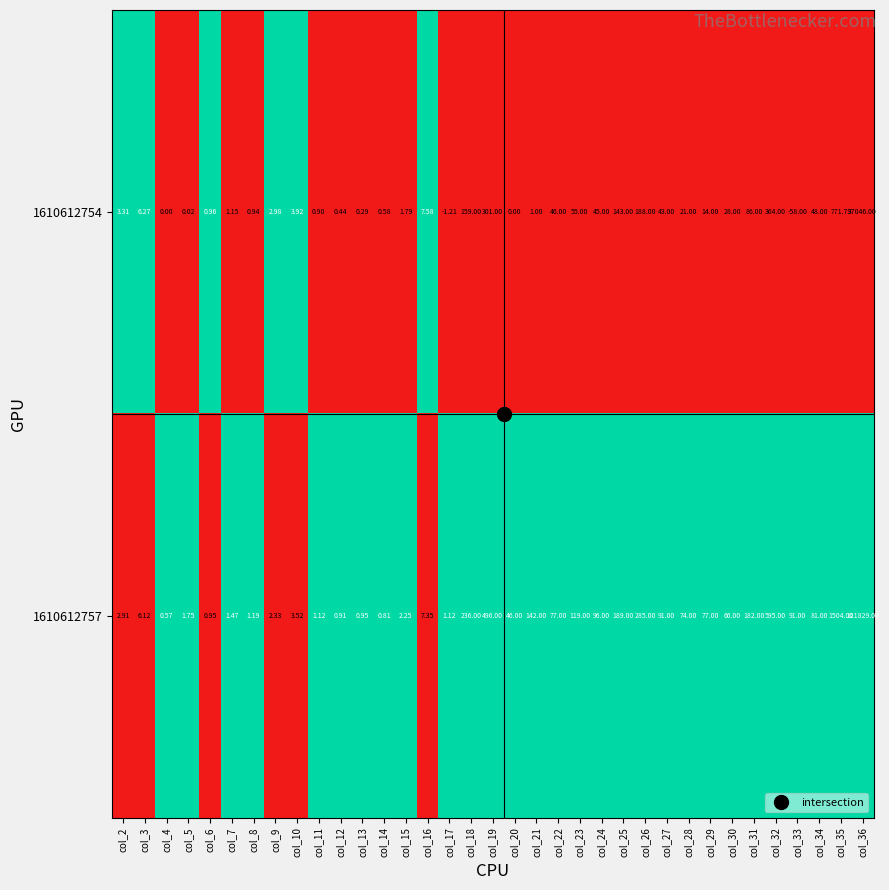

How many categories are shown in the chart?

35